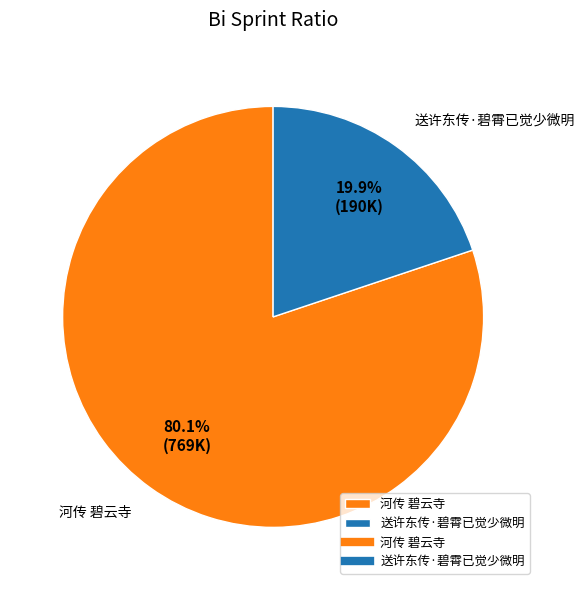

Which category accounts for the majority?

河传 碧云寺